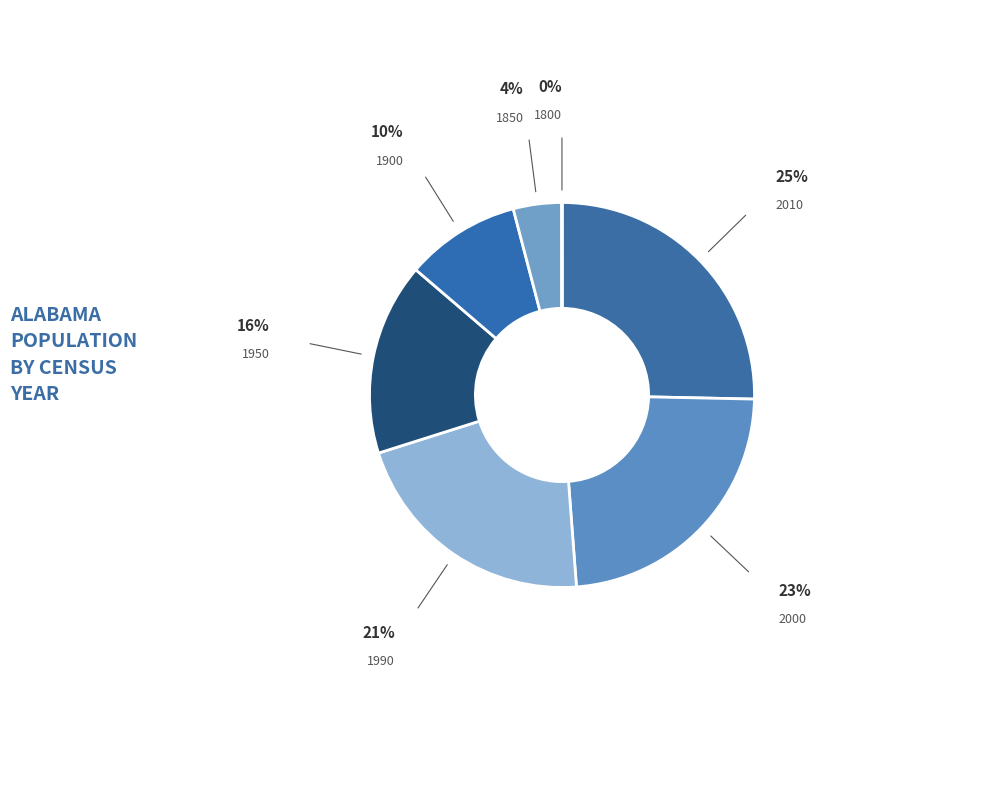

What is the ratio of the value at 1850 to the value at 1900?

0.4